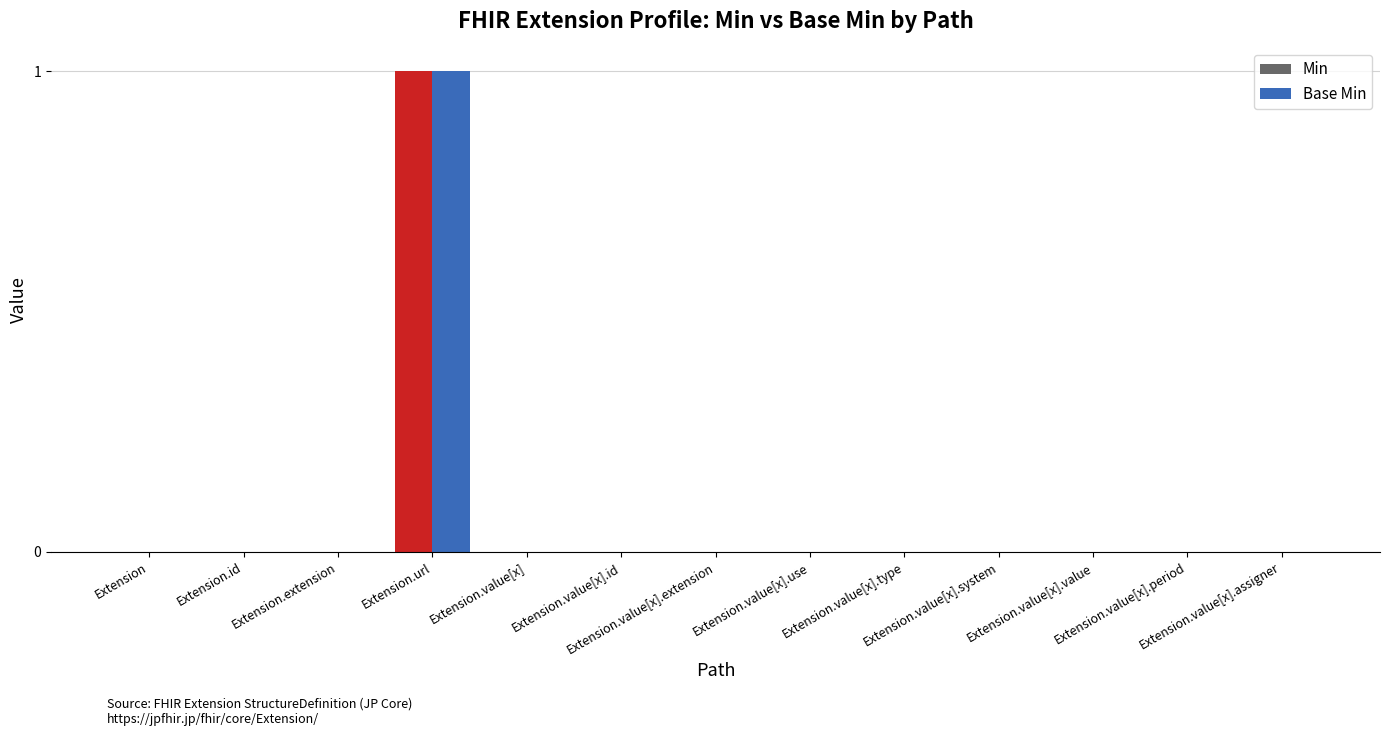

Between Extension.id and Extension.extension, which series saw the biggest shift?

Min